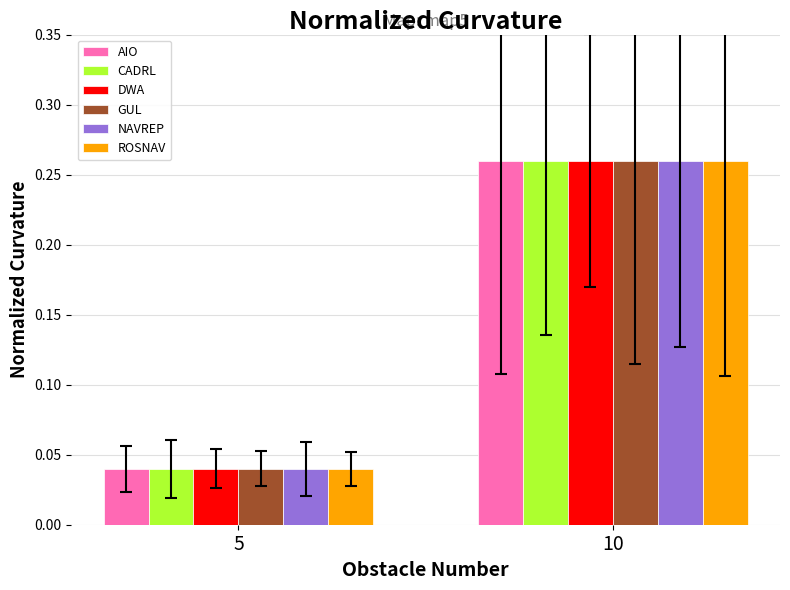

Rank the categories by GUL value from highest to lowest.

10, 5